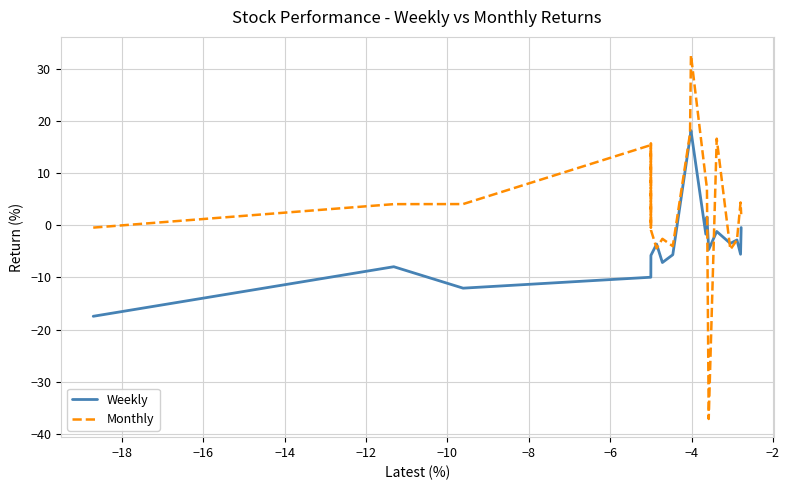

Which series has the largest range (max minus min)?

Monthly